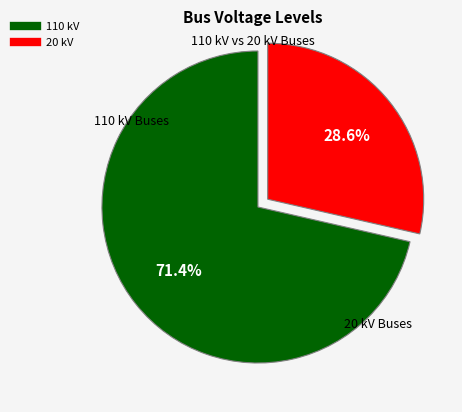

Which category accounts for the majority?

110 kV